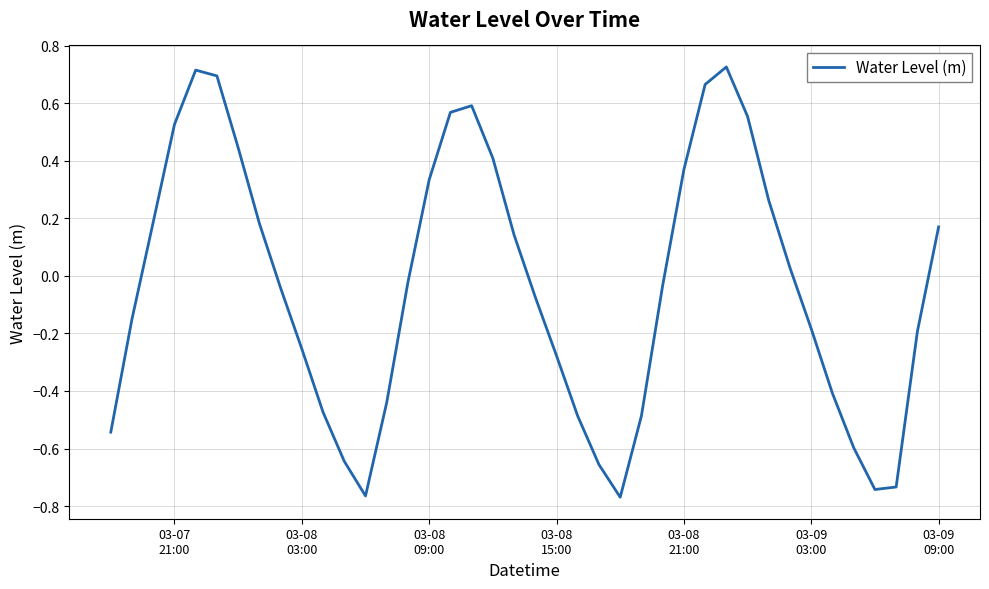

What is the difference between the maximum and minimum values?

1.5